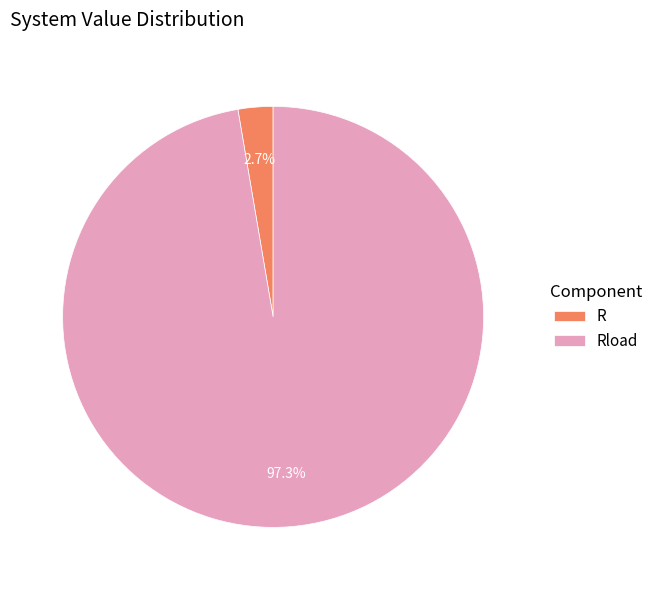

Which slice is the smallest?

R